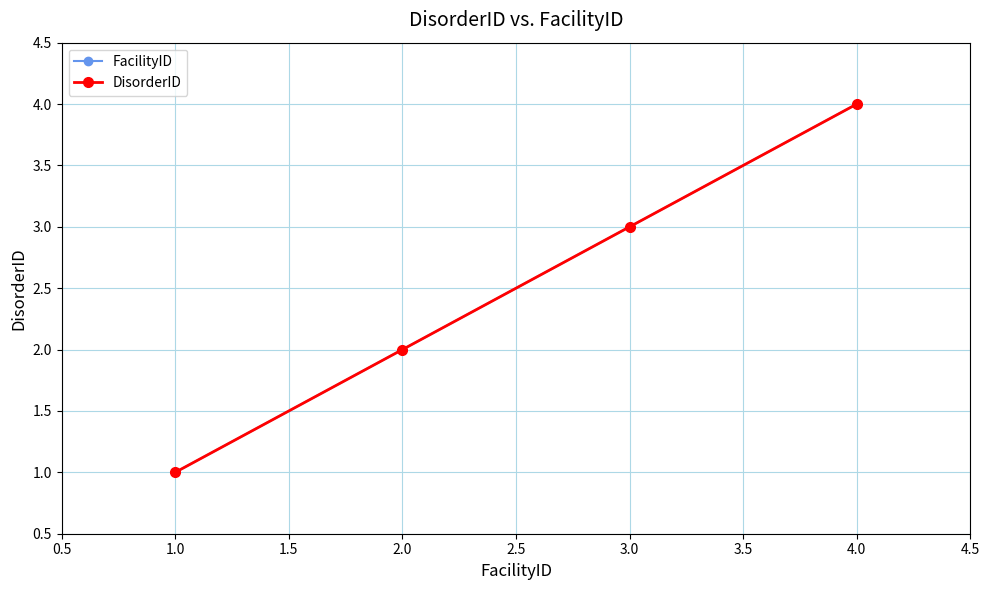

Is this an area chart (filled region under the line)?

No